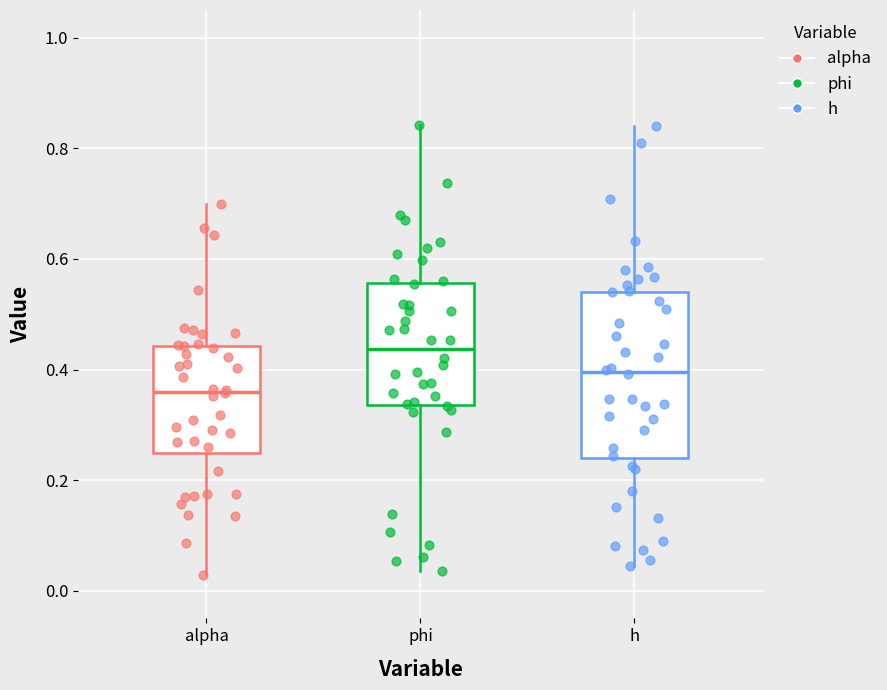

Reading left to right, transcribe this box plot: for each box, give where its median line is, the range the box spans, and where its two whiskers end, as read against the y-axis. The values are not printed on the chart, so give them approximately, as read against the axis.

alpha: median 0.36, box 0.24 to 0.44, whiskers 0.02 to 0.70
phi: median 0.44, box 0.34 to 0.56, whiskers 0.04 to 0.84
h: median 0.40, box 0.24 to 0.54, whiskers 0.04 to 0.84